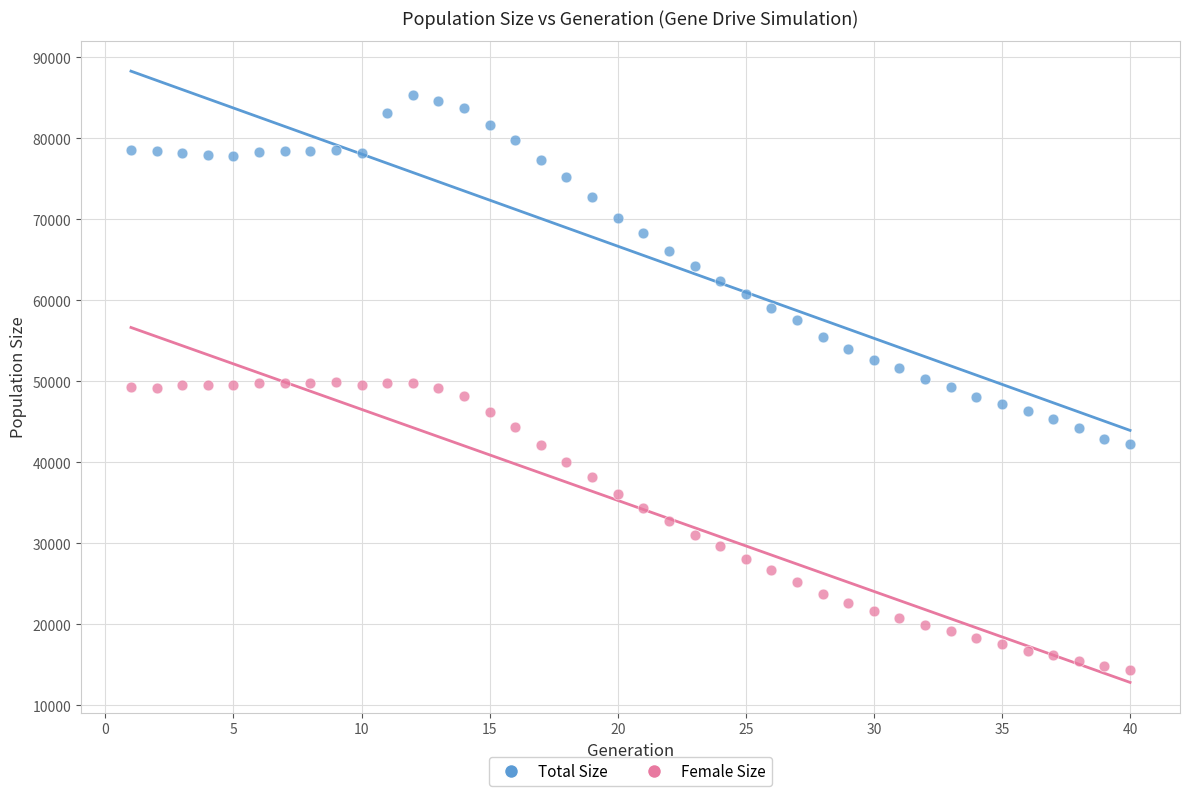

Across all data points, what is the range of Y values (max minus min)?

71044